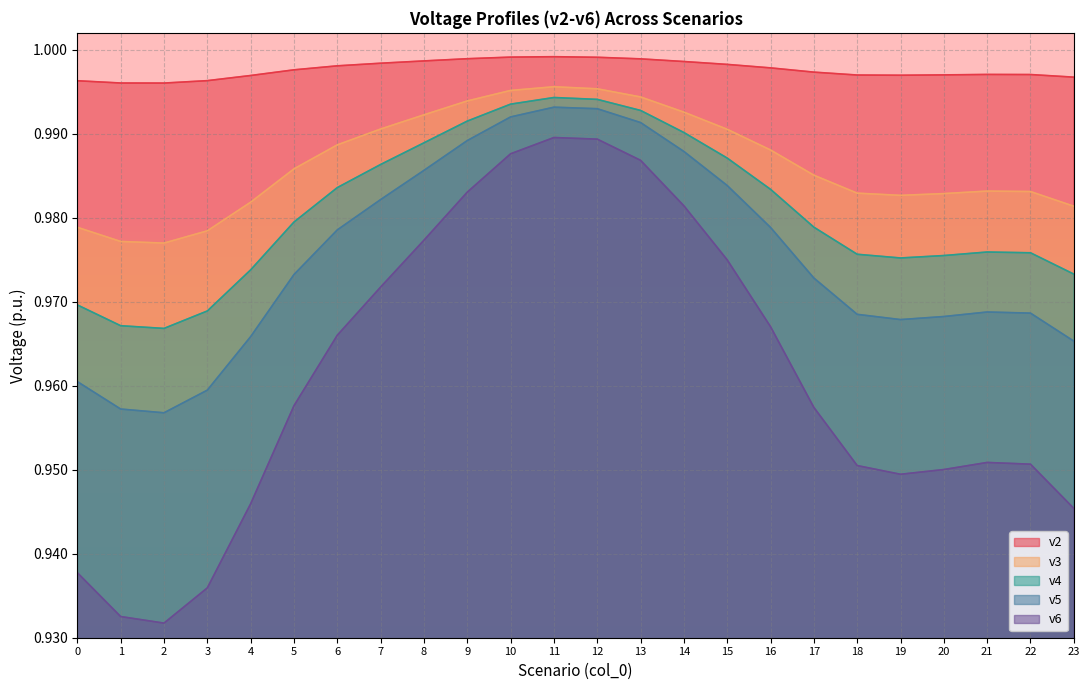

What is the sum of all v3 values?

23.7